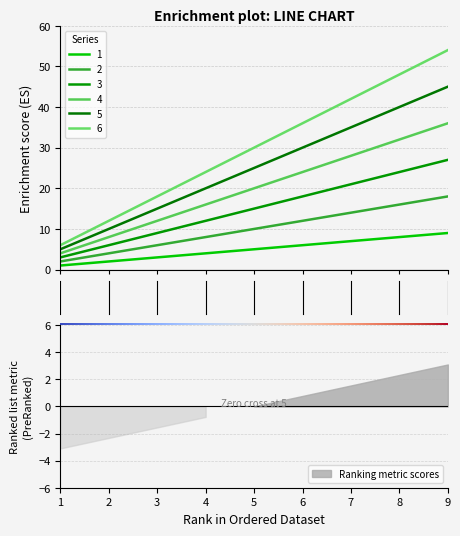

Does the chart have visible grid lines?

Yes